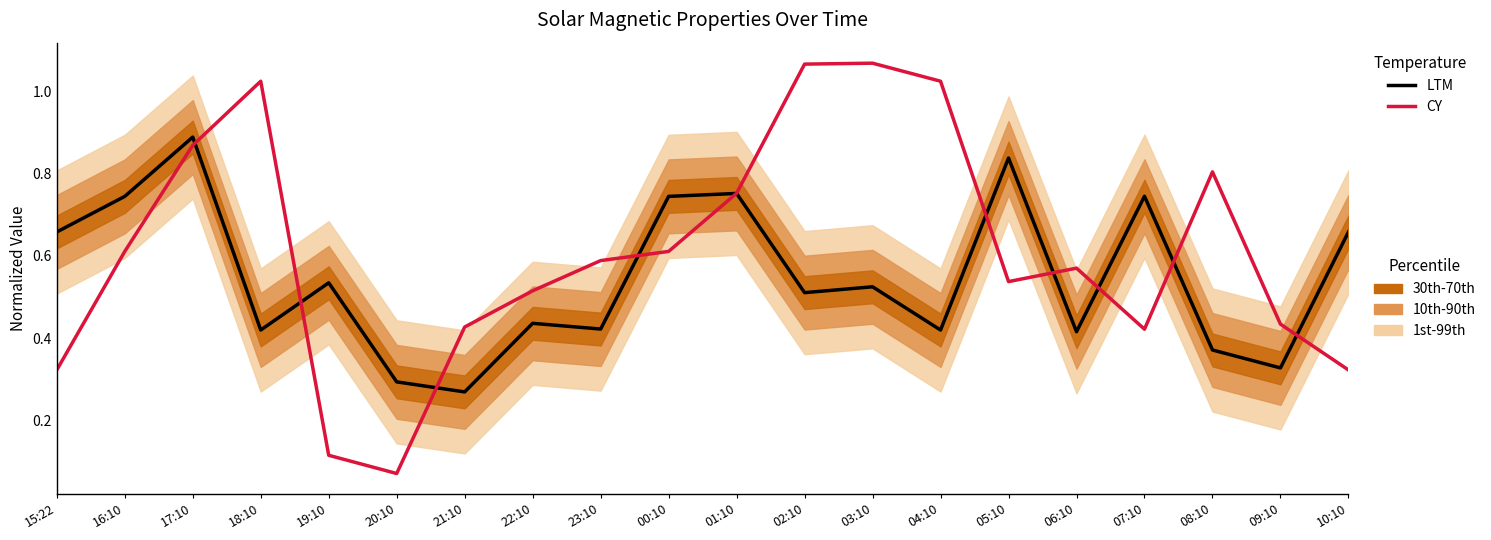

Rank the series at 09:10 from lowest to highest value.

LTM, CY